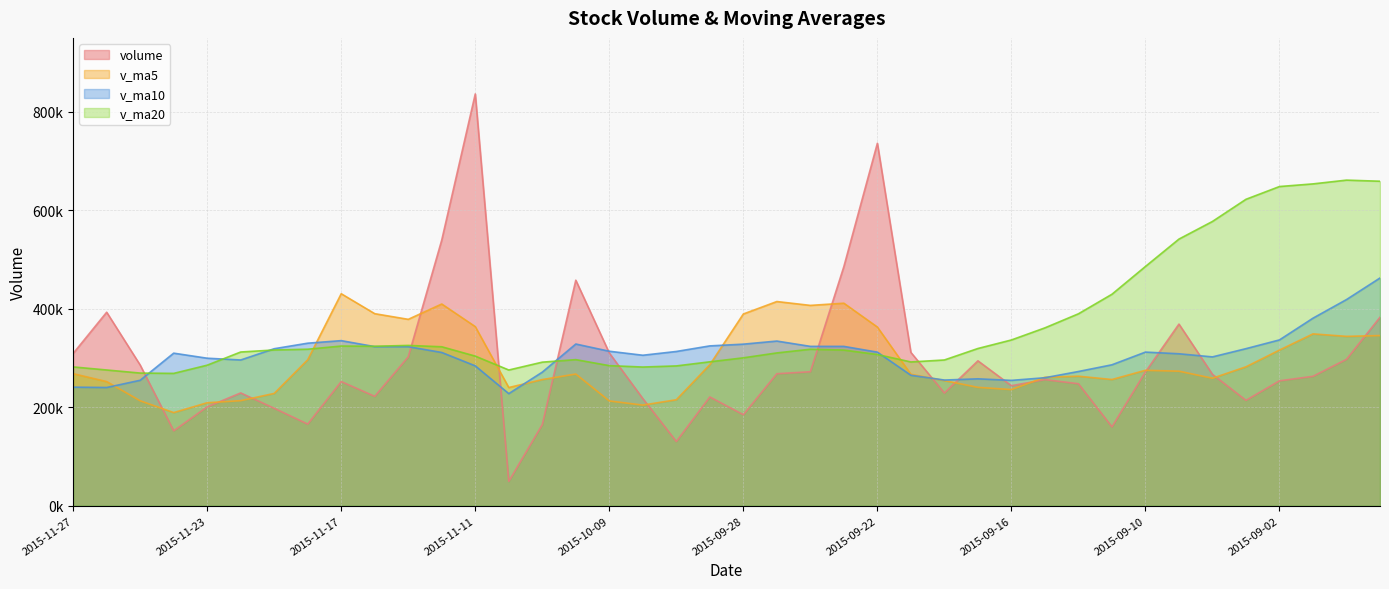

Rank the series by their maximum value, from highest to lowest.

volume, v_ma20, v_ma10, v_ma5